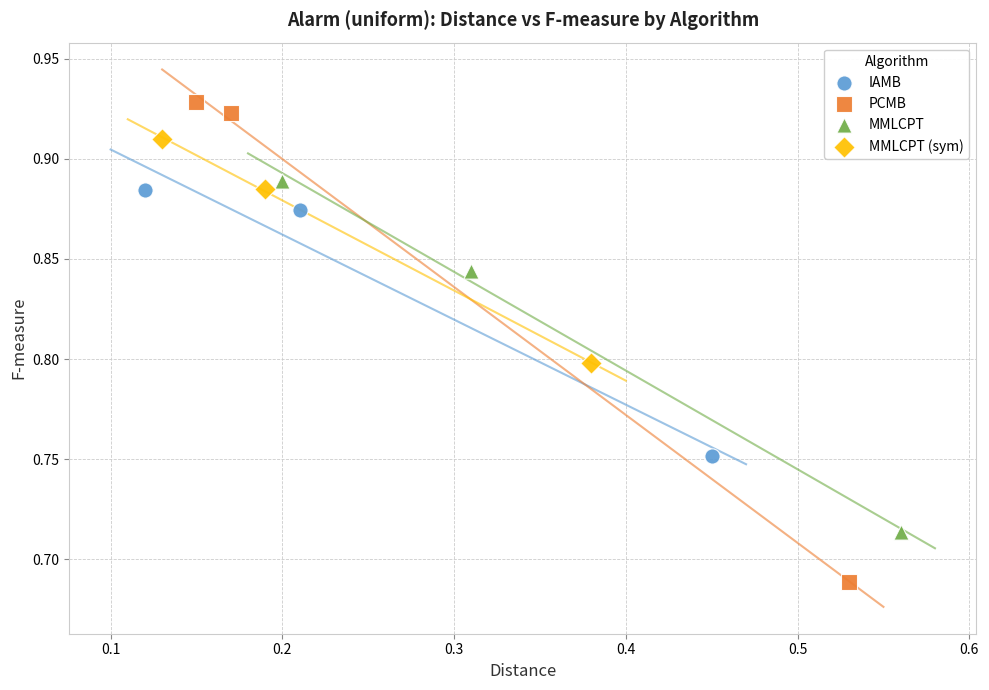

Which series contains the highest Y value?

PCMB